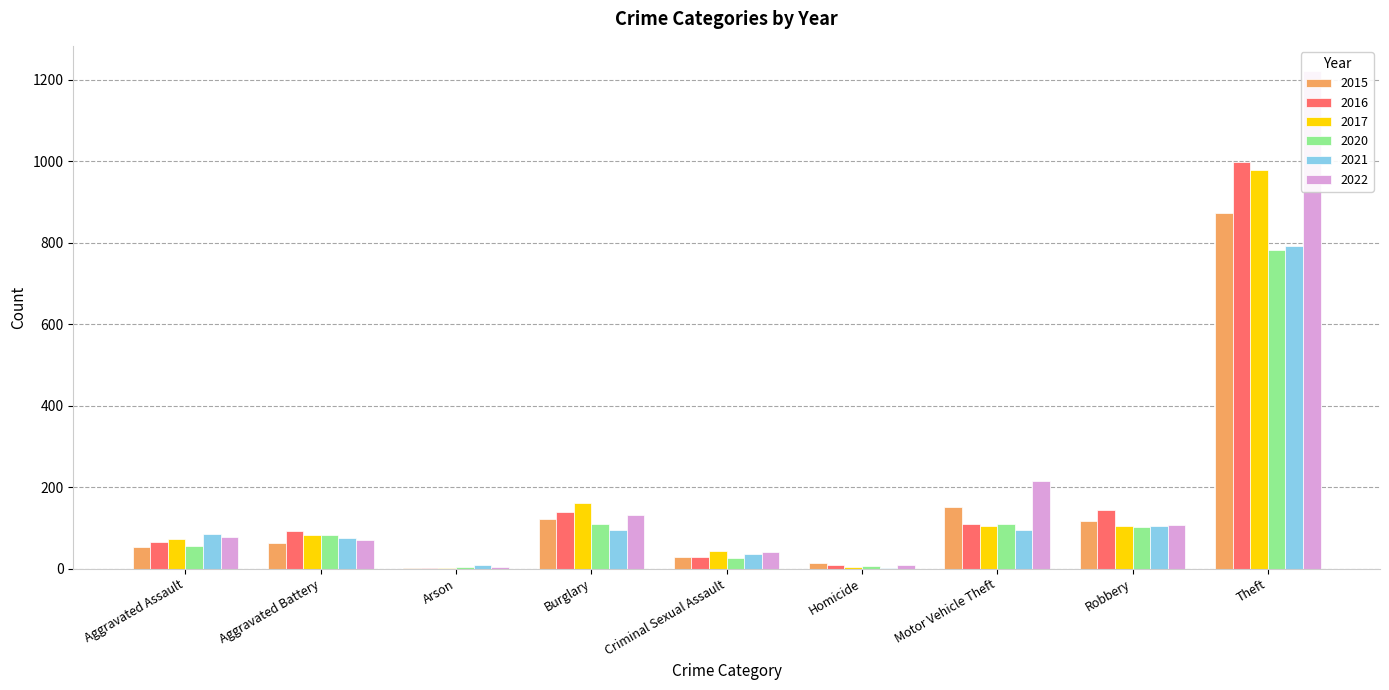

True or false: 2021 has a value of 228 at Theft.

False